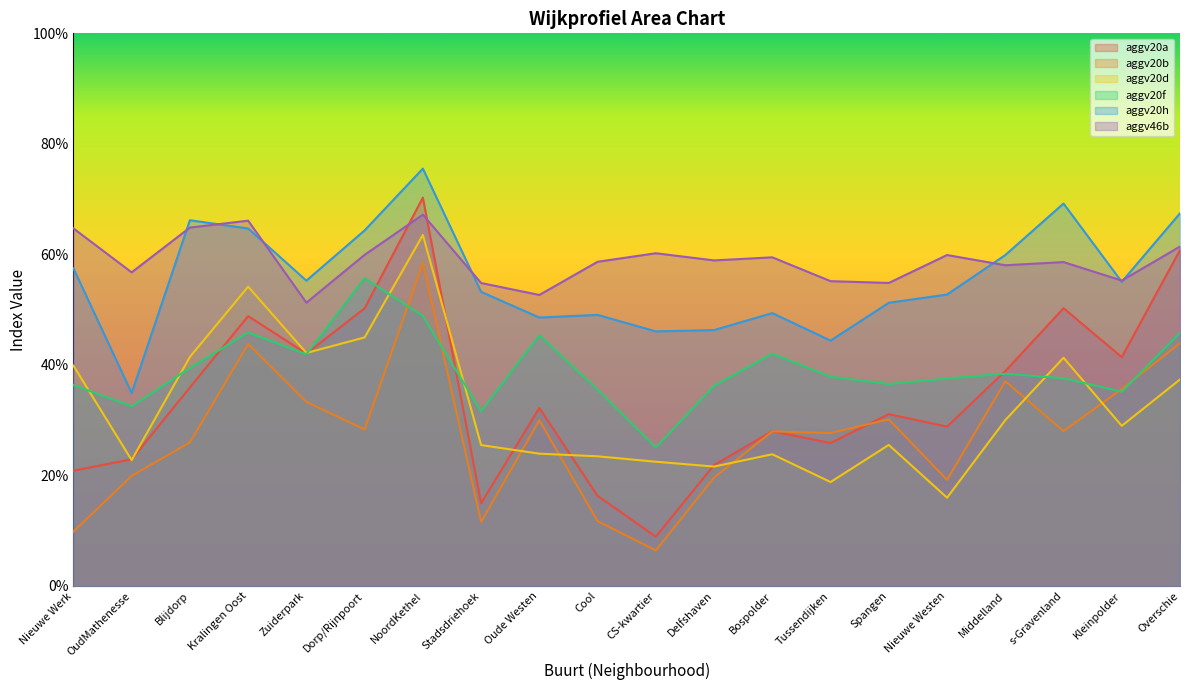

What are all the series names shown in the legend?

aggv20a, aggv20b, aggv20d, aggv20f, aggv20h, aggv46b